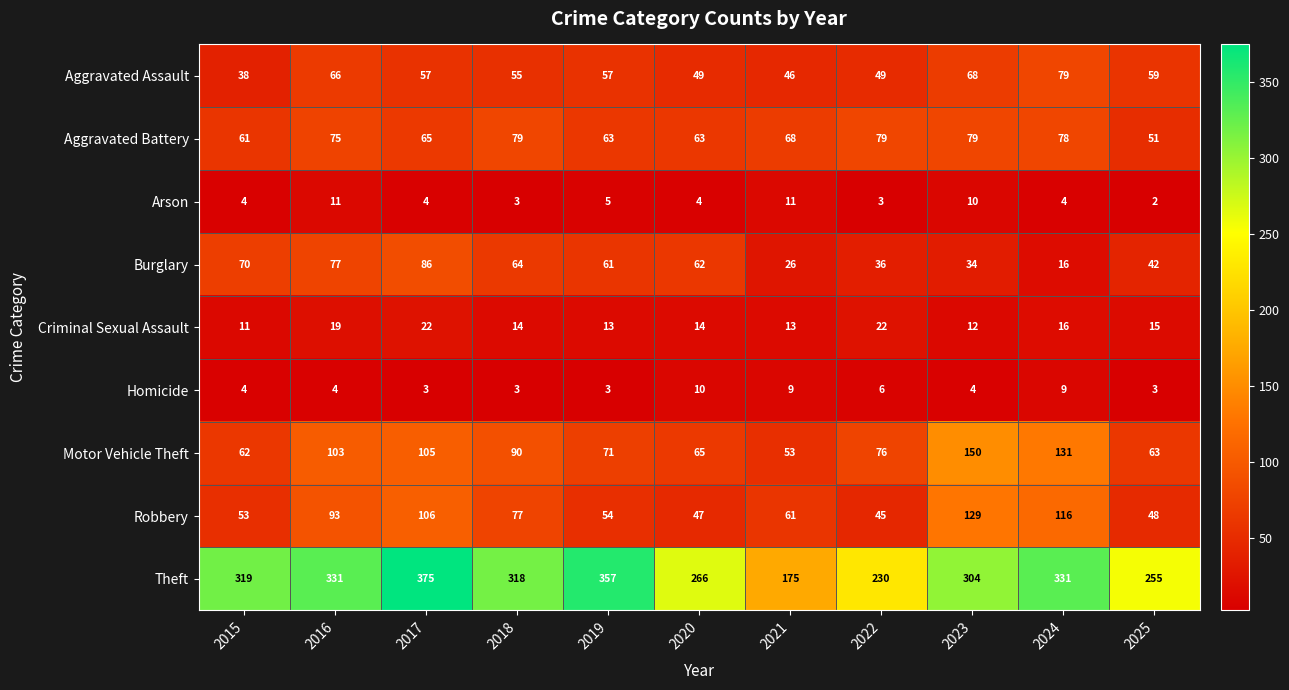

What is the sum of the Theft values at 2023 and 2025?

559